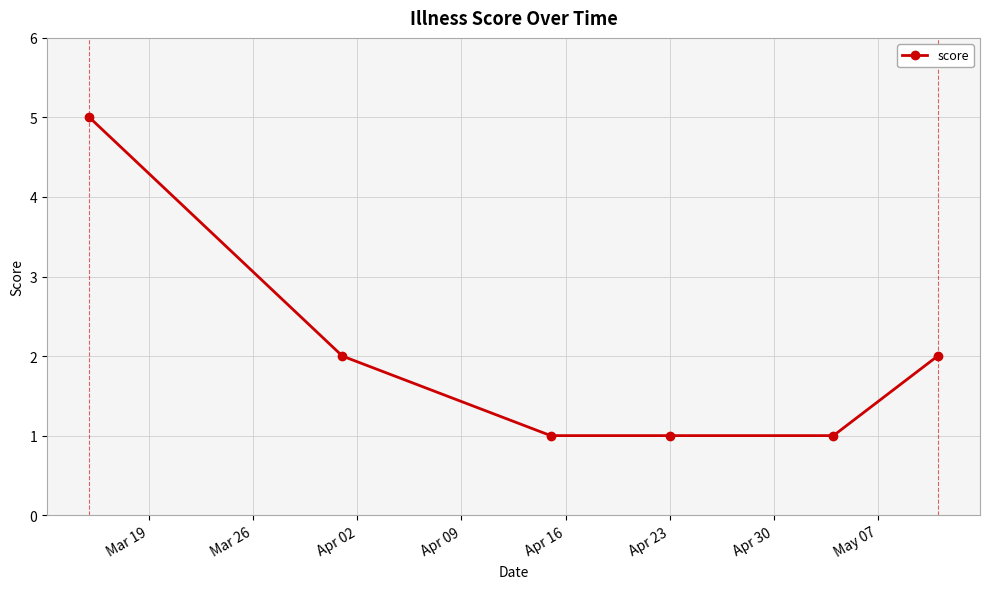

What is the average value?

2